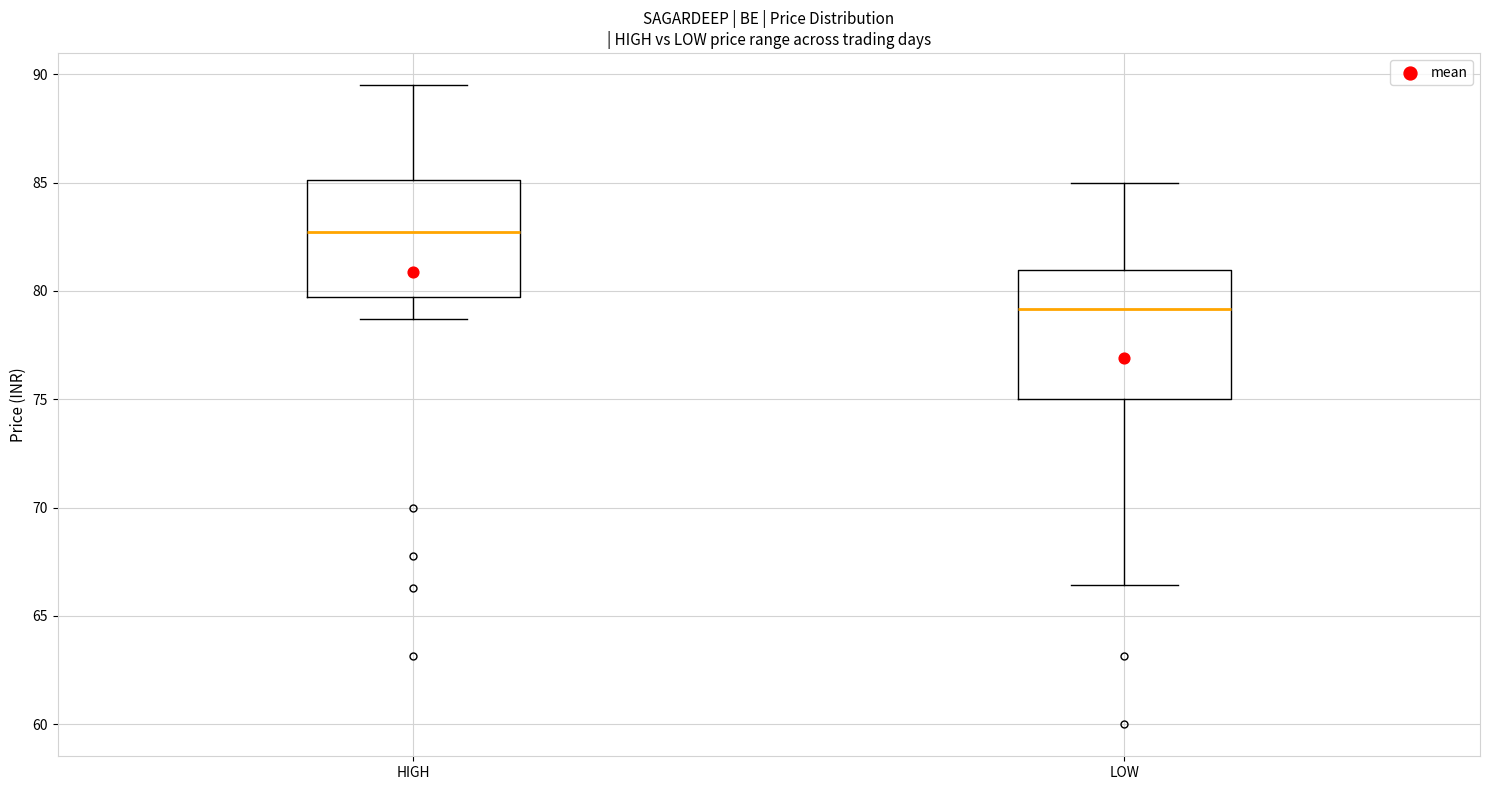

Reading left to right, read every box against the y-axis: the position of its median line, the range the box covers, and the ends of its whiskers. The values are not printed on the chart, so give them approximately, as read against the axis.

HIGH: median 82.5, box 79.5 to 85.0, whiskers 78.5 to 89.5
LOW: median 79.0, box 75.0 to 81.0, whiskers 66.5 to 85.0